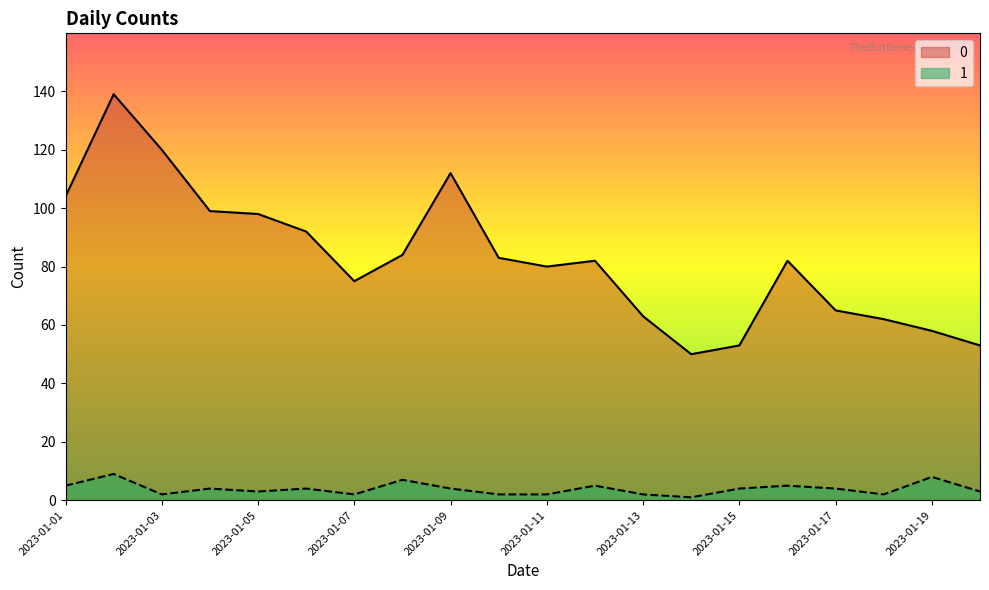

True or false: 1 and 0 cross at least once.

False